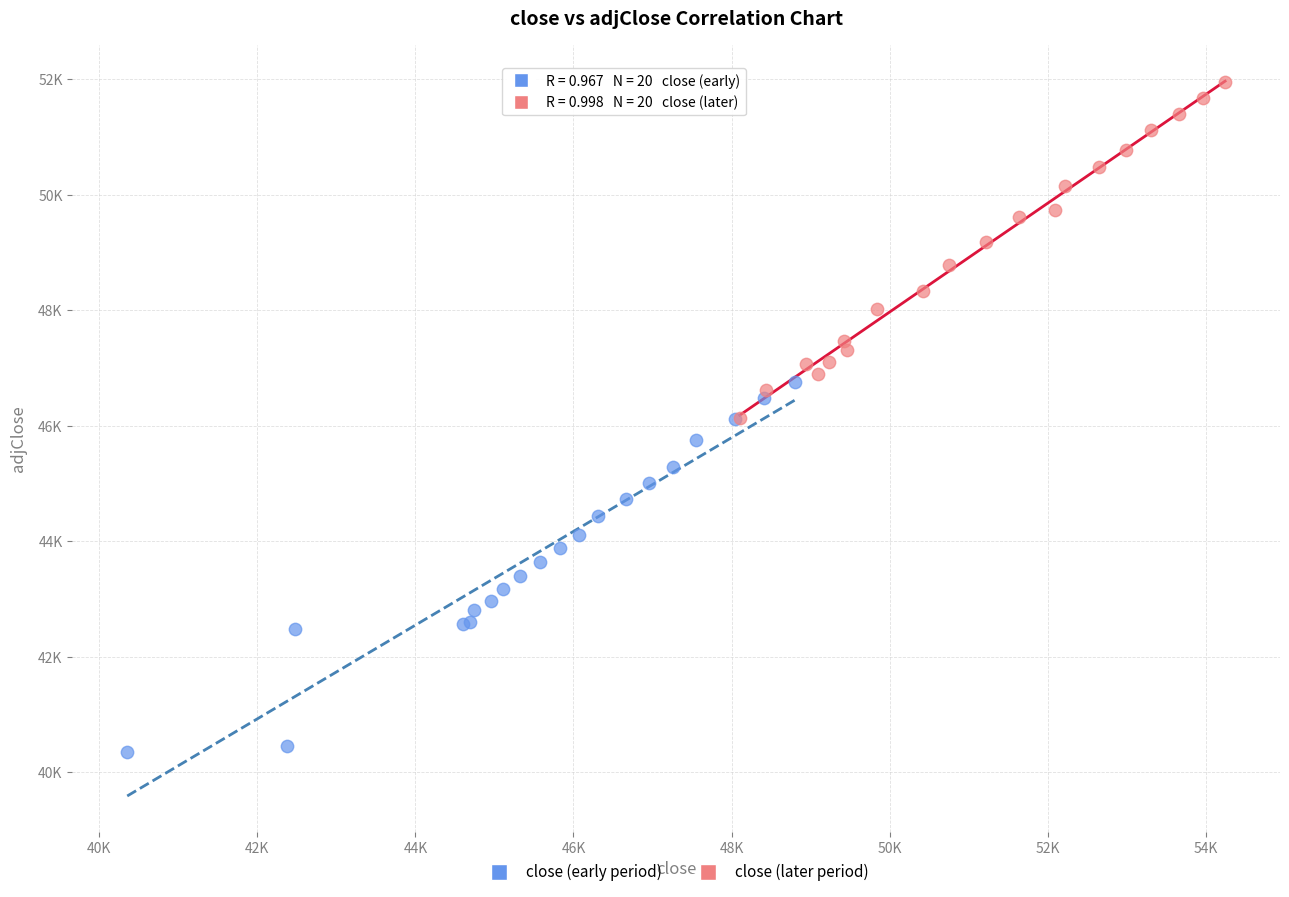

Which series reaches the maximum Y coordinate?

close (later period)